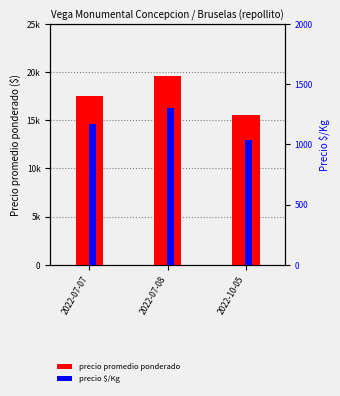

At which category does the chart reach its peak across all series?

2022-07-08